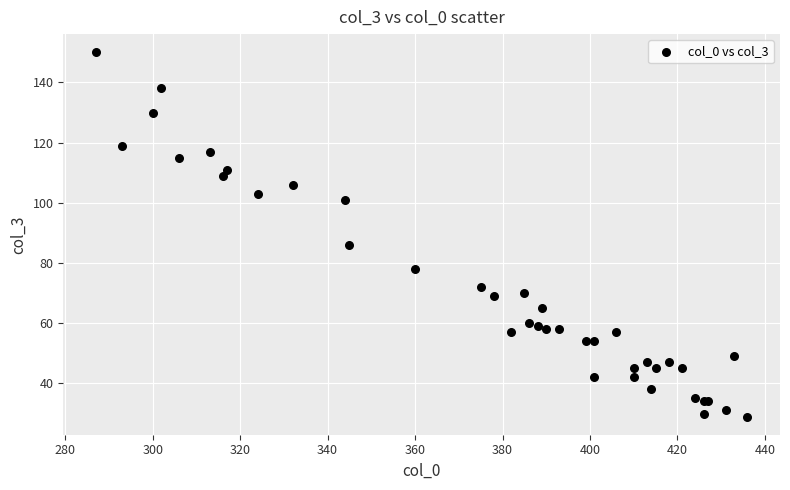

What Y value in the scatter plot is closest to 89?

86